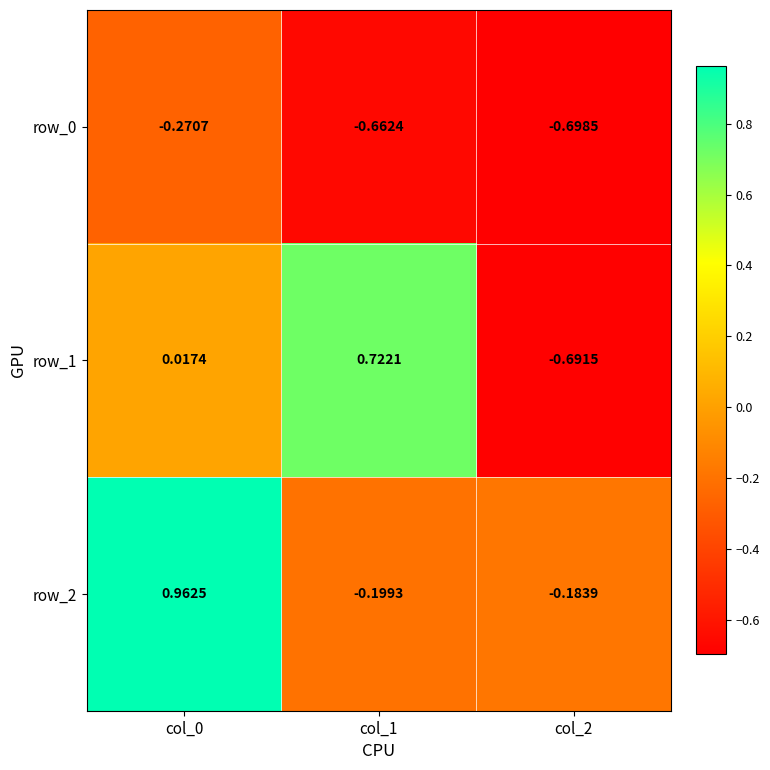

Is the value of row_2 at col_0 greater than the value of row_0 at col_0?

Yes